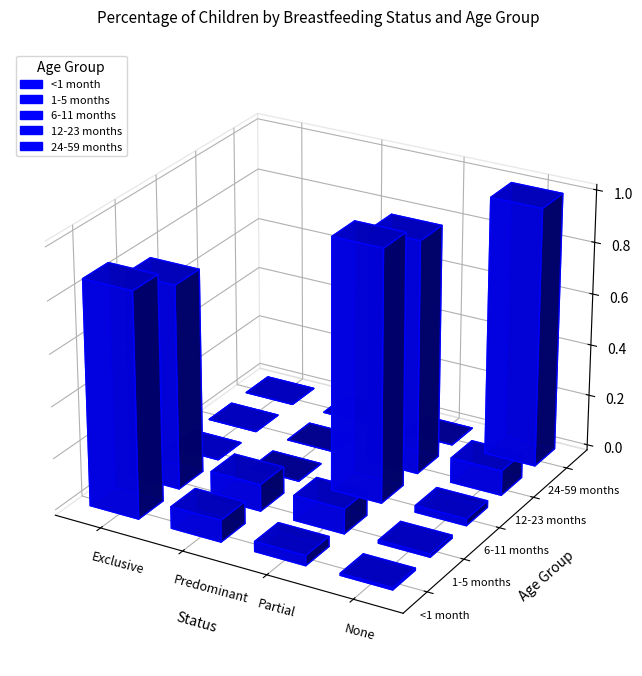

At which label is 6-11 months closest to 0?

Exclusive